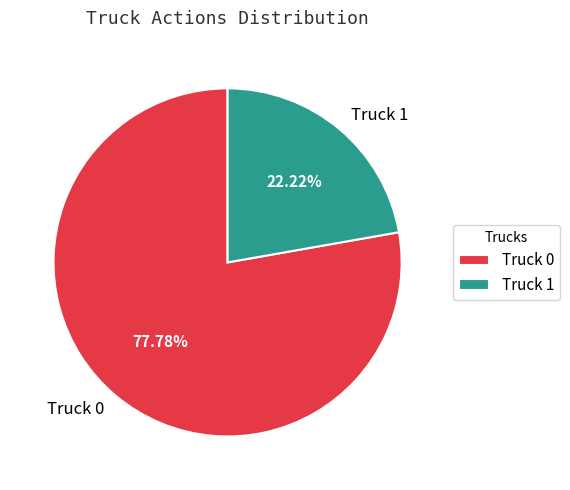

How many segments does this pie chart have?

2